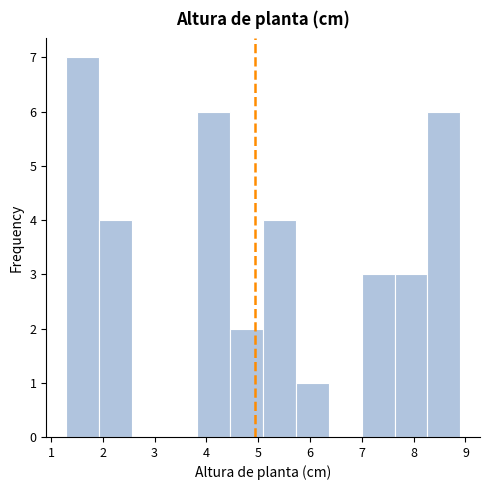

Reading left to right, list every bar in this chart as the range it spans on the x-axis followed by its height. Neither the bar edges nor the heights are printed on the chart, so give them approximately, as read against the axes.

1.3 to 1.9: 7
1.9 to 2.6: 4
2.6 to 3.2: 0
3.2 to 3.8: 0
3.8 to 4.5: 6
4.5 to 5.1: 2
5.1 to 5.7: 4
5.7 to 6.4: 1
6.4 to 7.0: 0
7.0 to 7.6: 3
7.6 to 8.3: 3
8.3 to 8.9: 6